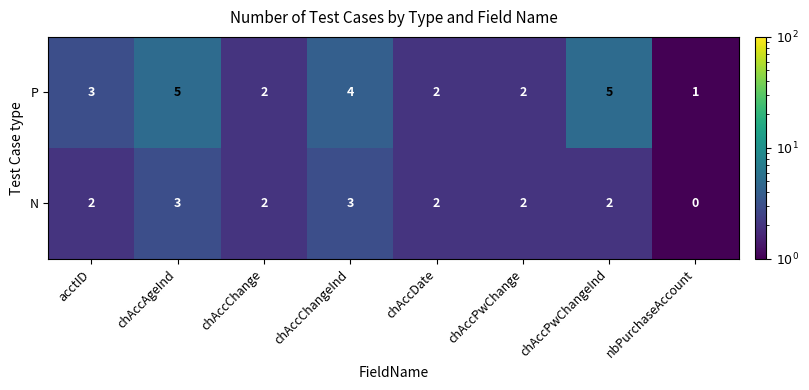

Reading right to left, transcribe all the data shown in this chart.

P: nbPurchaseAccount=1	chAccPwChangeInd=5	chAccPwChange=2	chAccDate=2	chAccChangeInd=4	chAccChange=2	chAccAgeInd=5	acctID=3
N: nbPurchaseAccount=0	chAccPwChangeInd=2	chAccPwChange=2	chAccDate=2	chAccChangeInd=3	chAccChange=2	chAccAgeInd=3	acctID=2